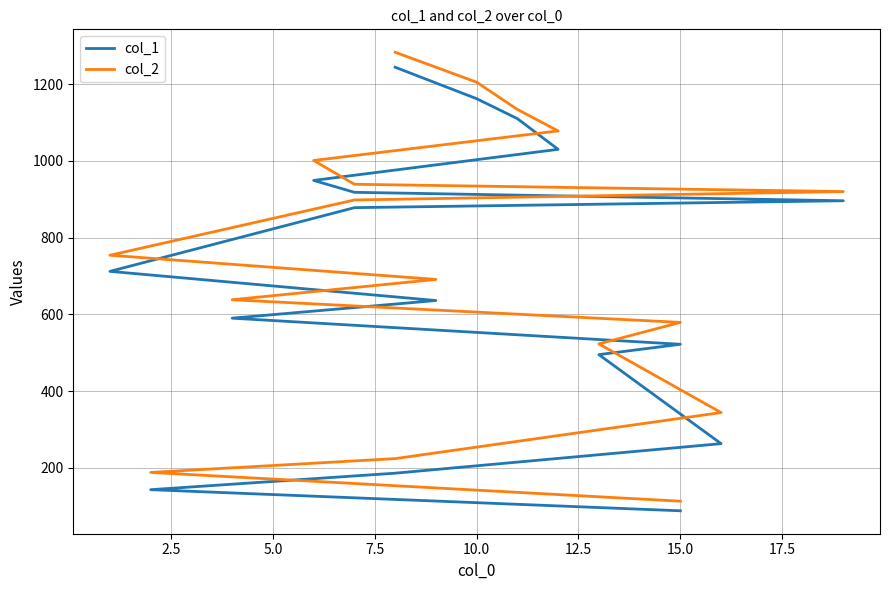

True or false: col_2 and col_1 cross at least once.

False